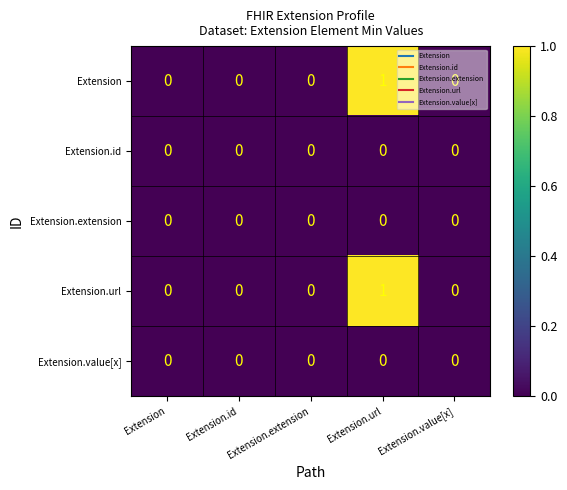

At which category is the sum across all series the highest?

Extension.url